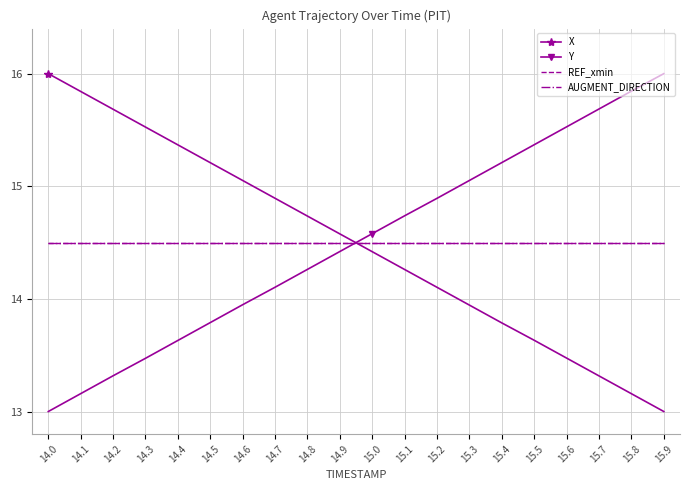

What is the minimum value shown in the chart?

13.0